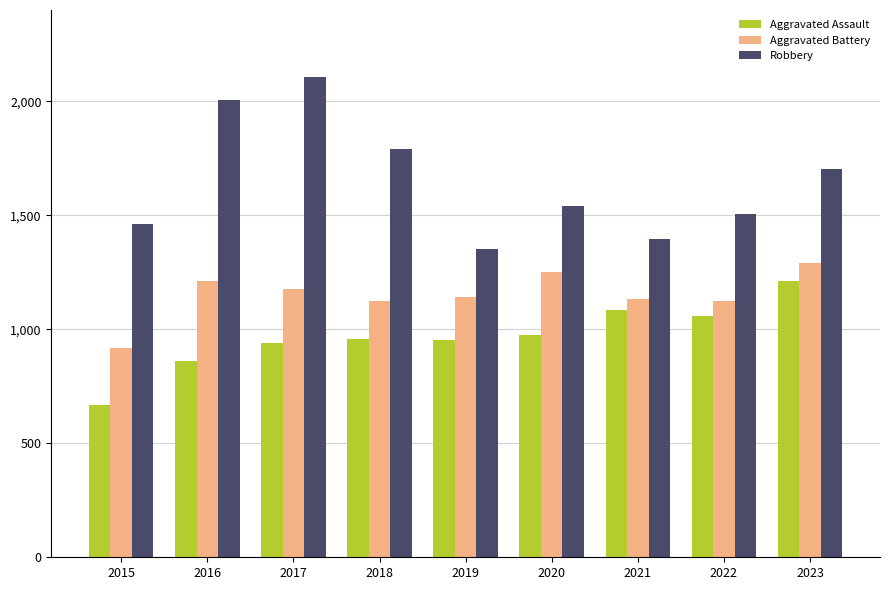

What is the sum of the Robbery values at 2023 and 2022?

3208